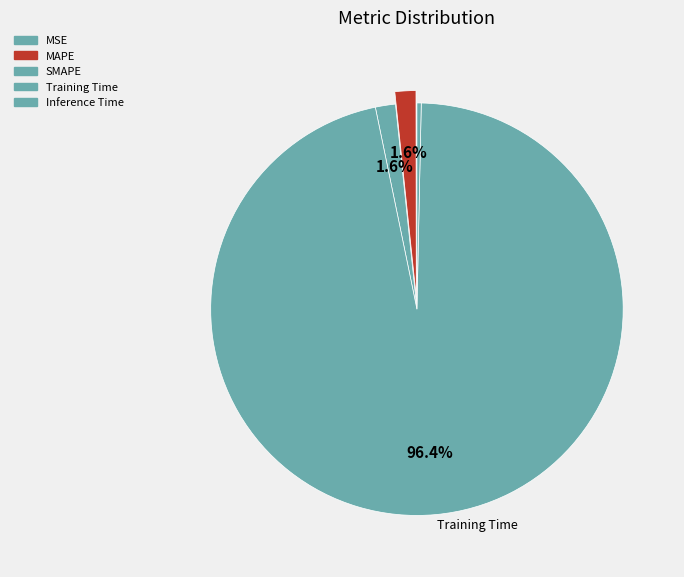

To the nearest percent, what portion does SMAPE represent?

2%